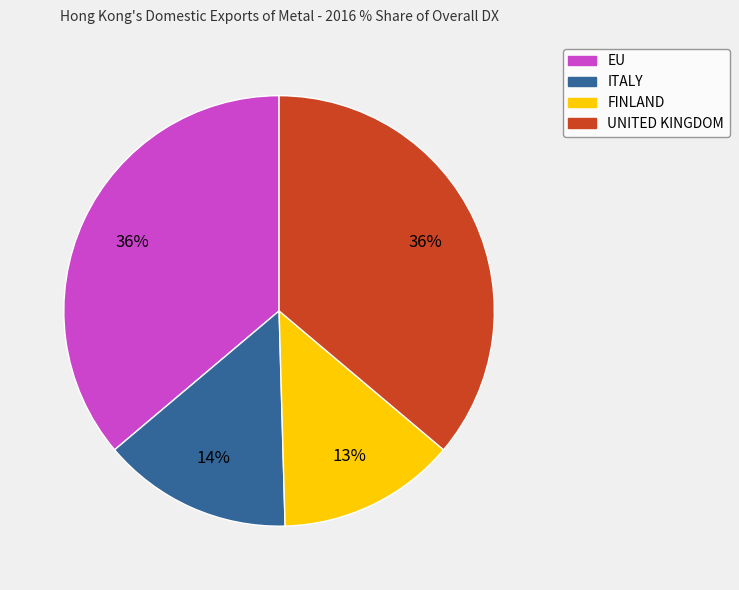

Which category has the smallest portion of the pie?

FINLAND